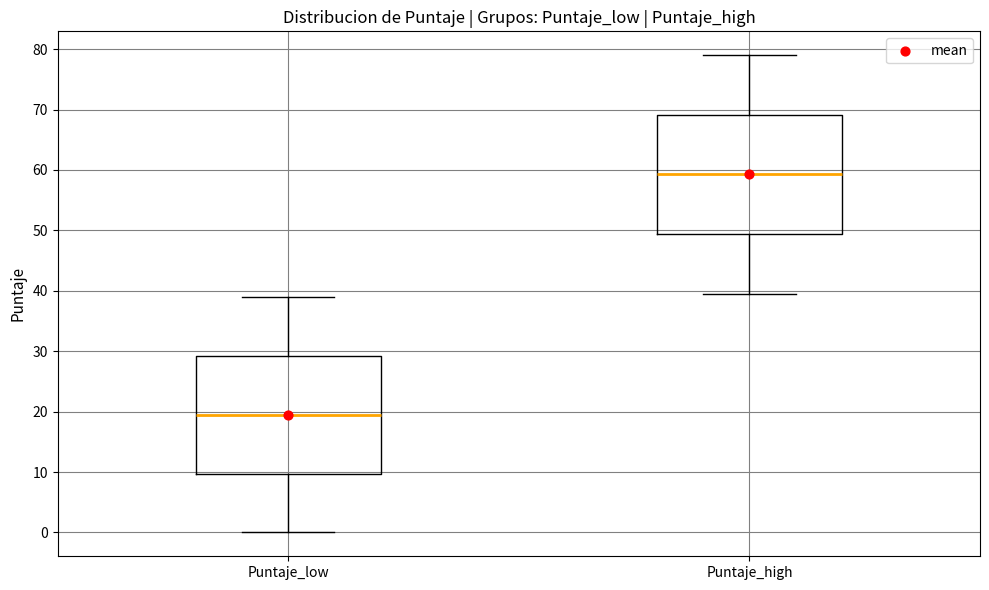

Which box's median line is the lowest?

Puntaje_low